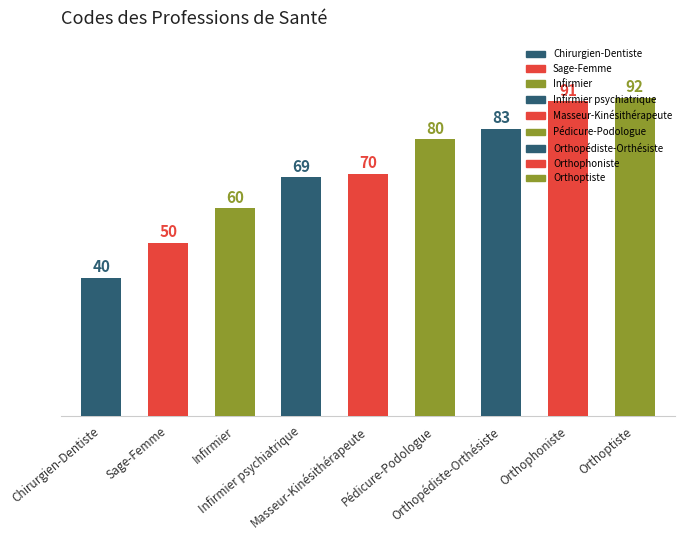

What is the label of the 8th bar from the left?

Orthophoniste